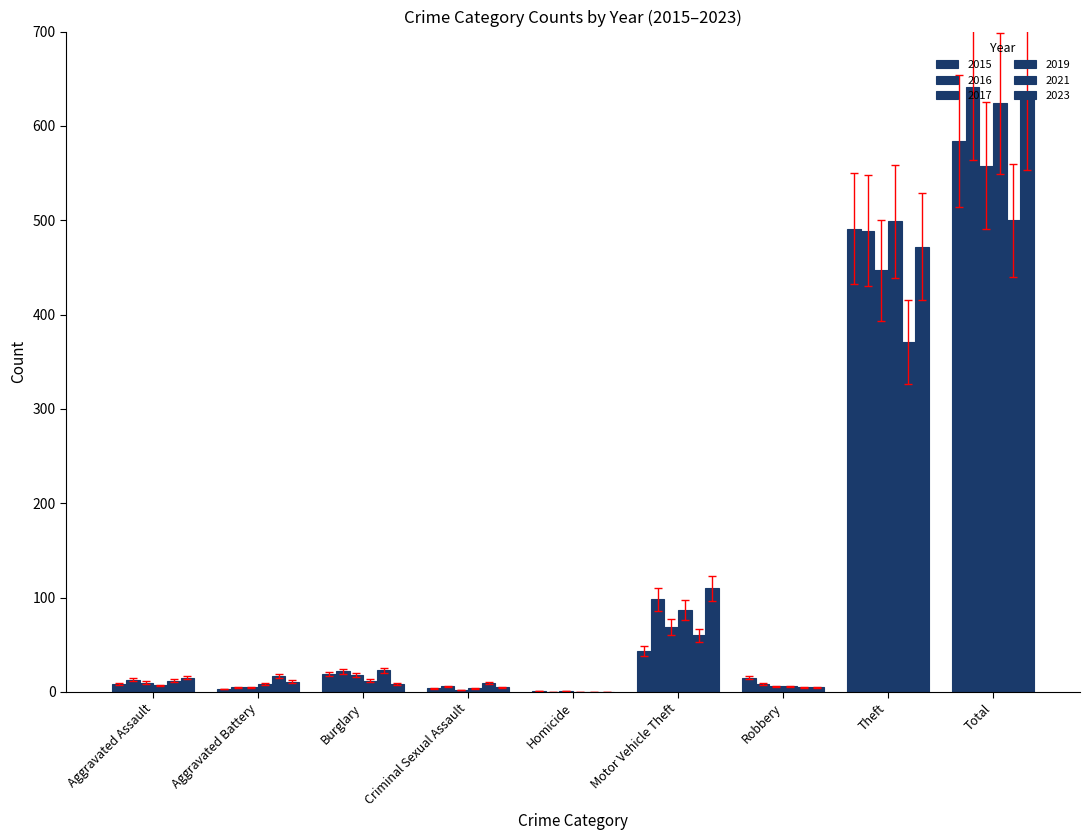

Does the chart contain stacked bars?

No